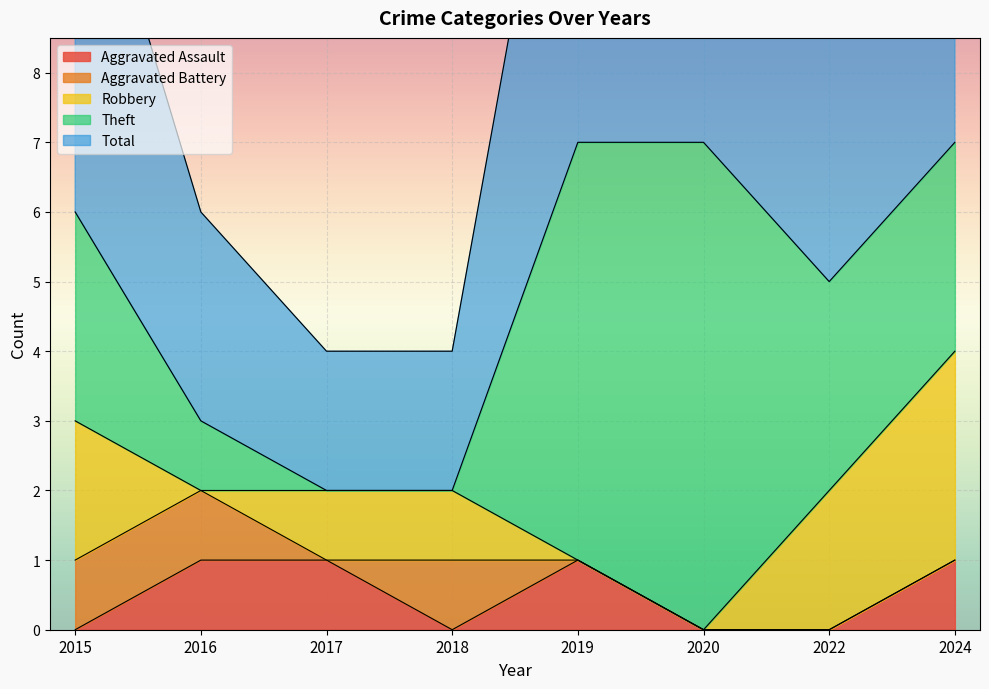

Rank the categories by Robbery value from lowest to highest.

2016, 2019, 2020, 2017, 2018, 2015, 2022, 2024